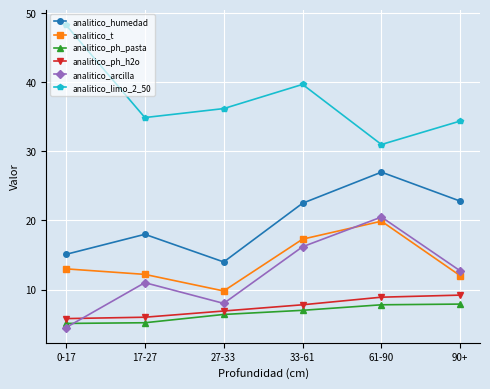

What is the difference between the analitico_ph_h2o values at 90+ and 0-17?

3.4